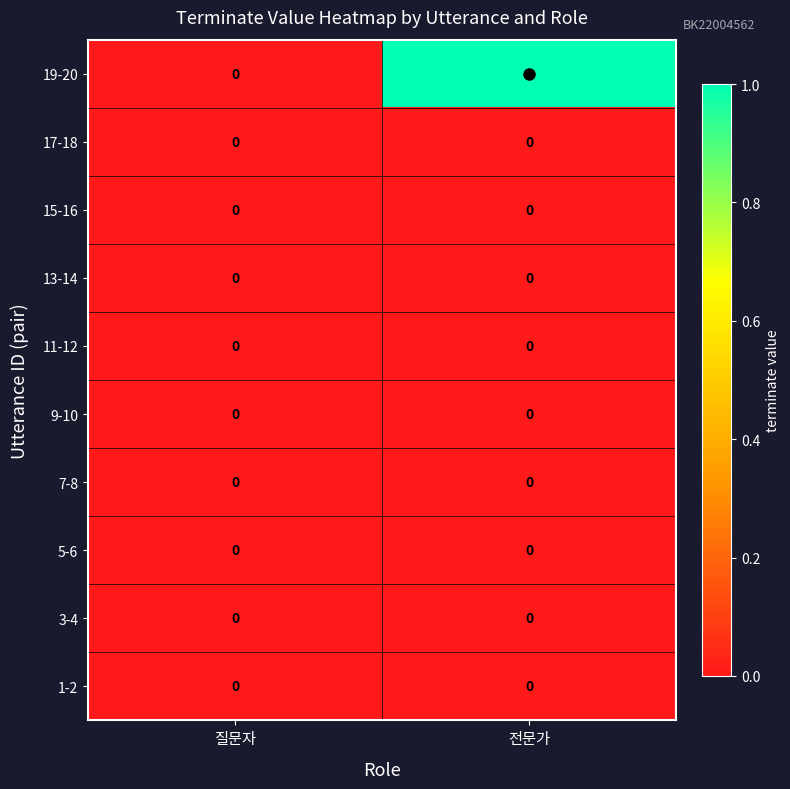

The 5-6 series shows 0 at 전문가. True or false?

True